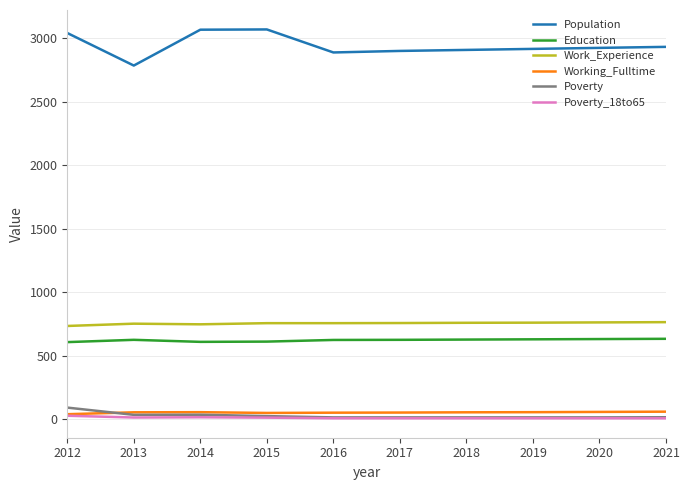

What is the sum of all Education values?

6231